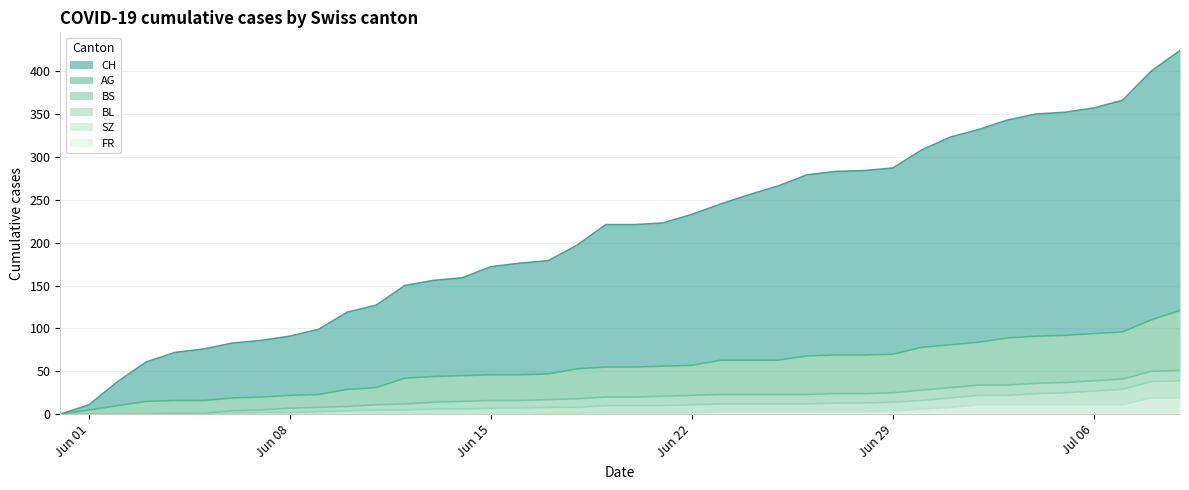

Is it true that SZ equals 11 at 31?

False